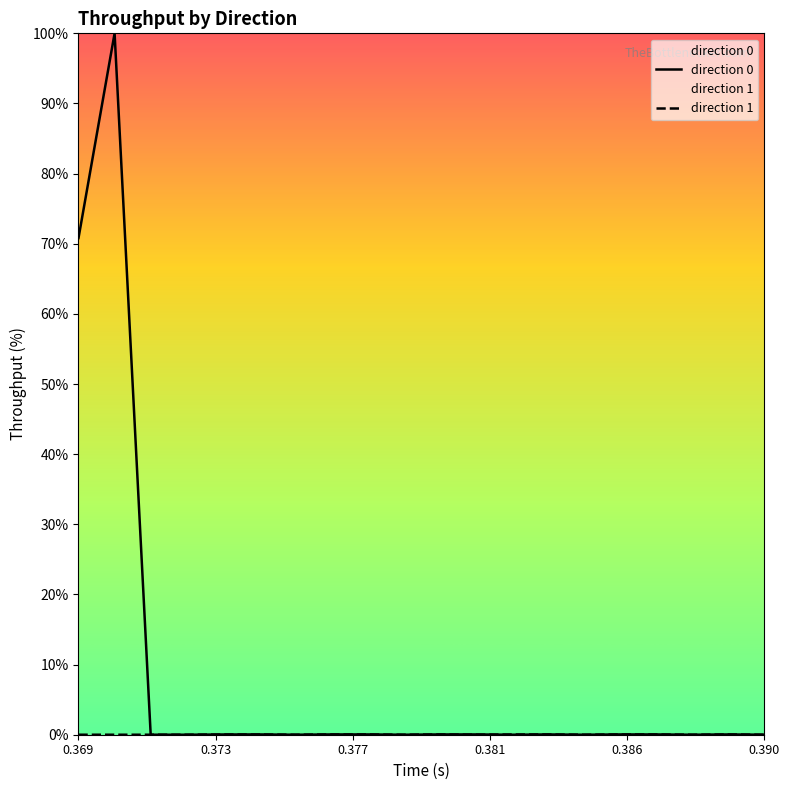

What is the highest value of the direction 0 series?

100.0